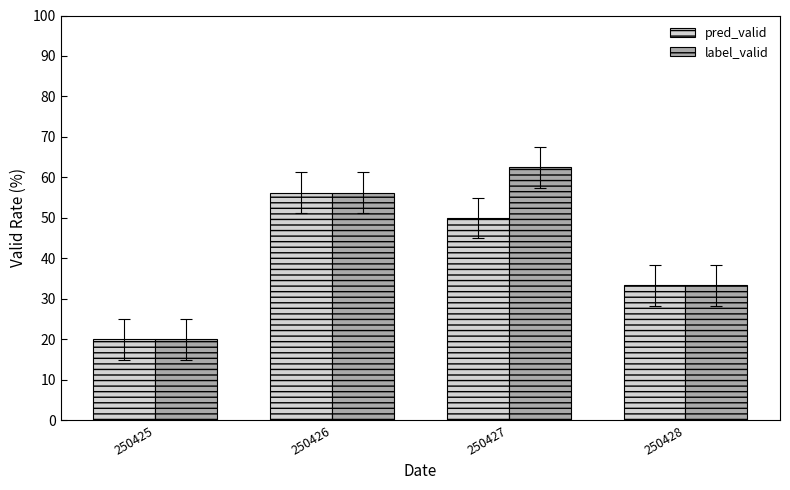

What is the average value of the label_valid series?

43.0